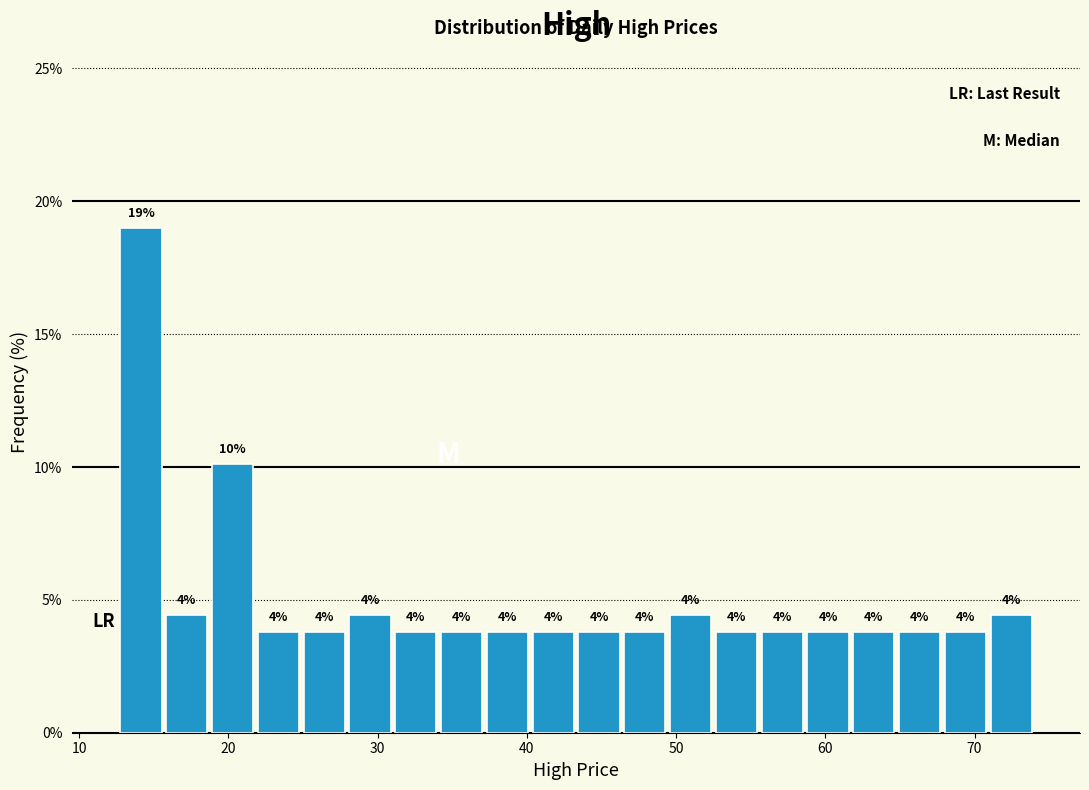

Read against the x-axis, roughly where is the centre of the tallest bar?

14